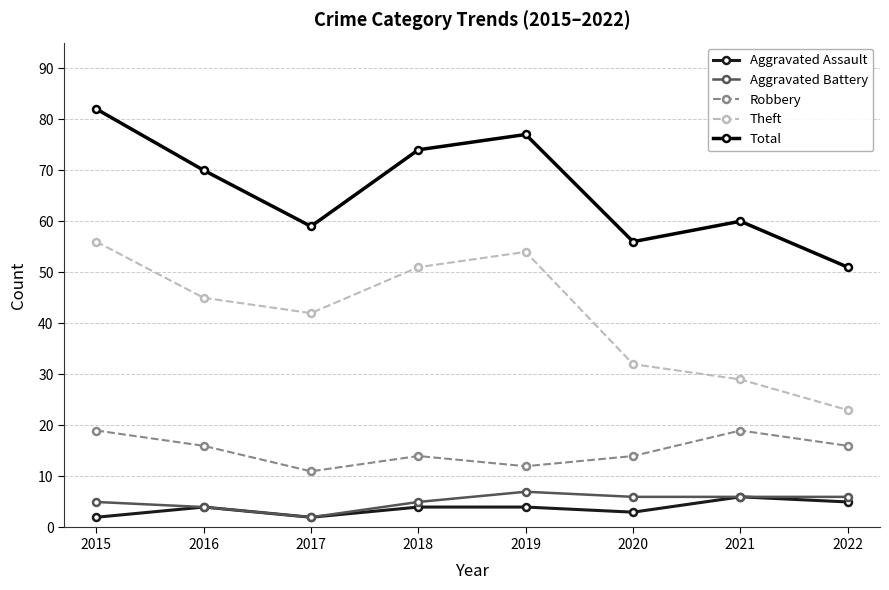

What is the value of the Aggravated Battery point at the 1st from the left?

5